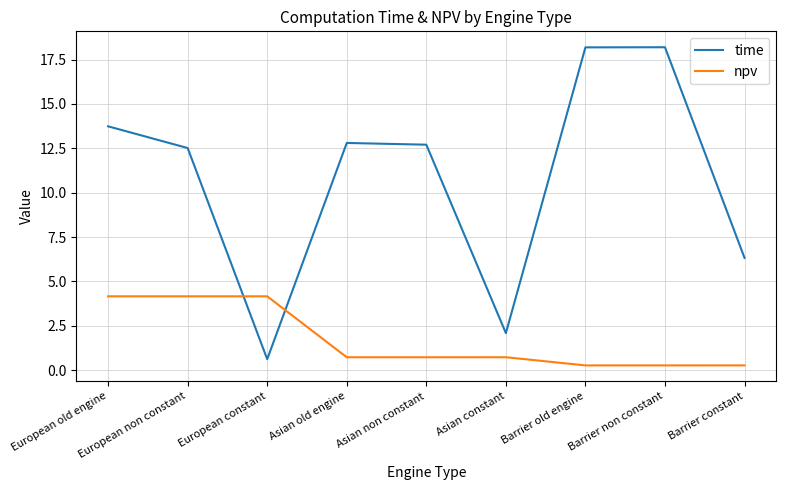

At Barrier constant, list the series in order from largest to smallest.

time, npv